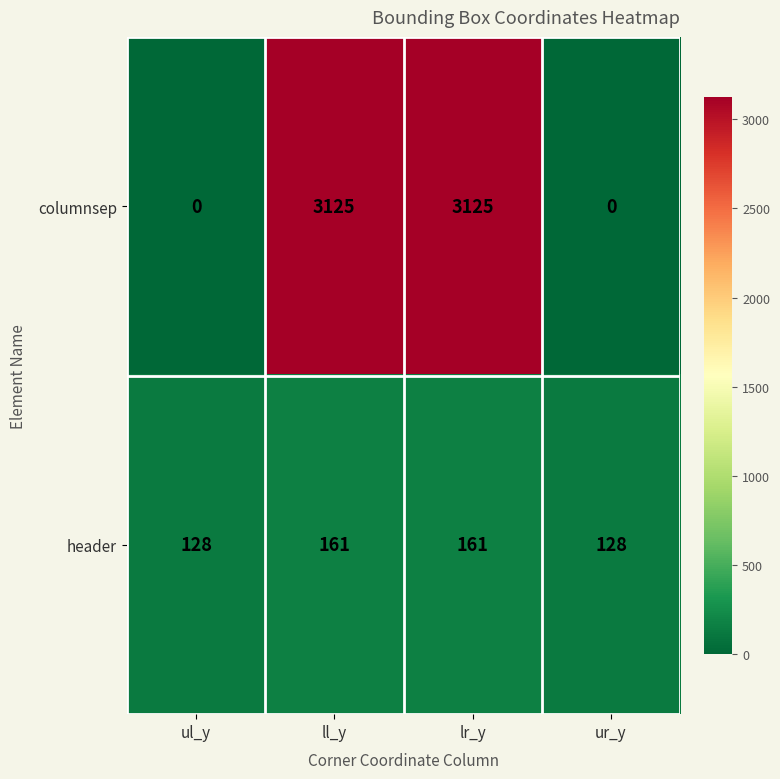

What is the difference between the header values at ll_y and ur_y?

33